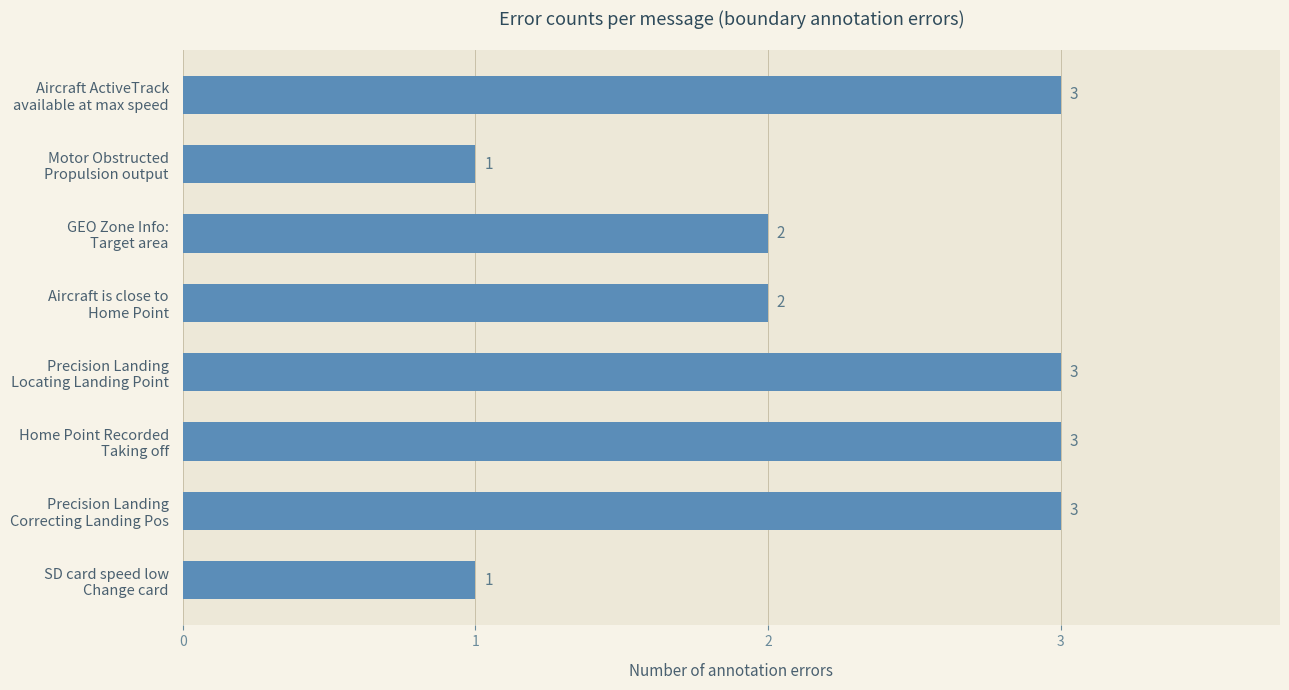

Reading bottom to top, what are all the values shown in this chart?

1	3	3	3	2	2	1	3